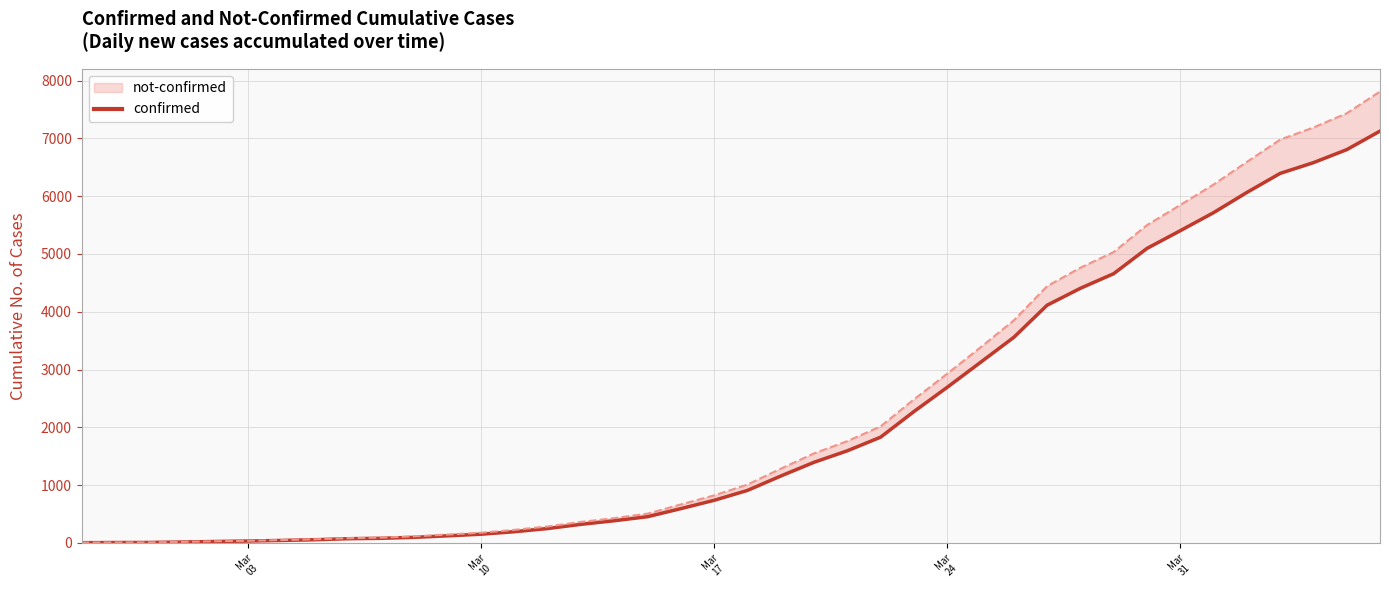

What is the smallest value displayed?

2